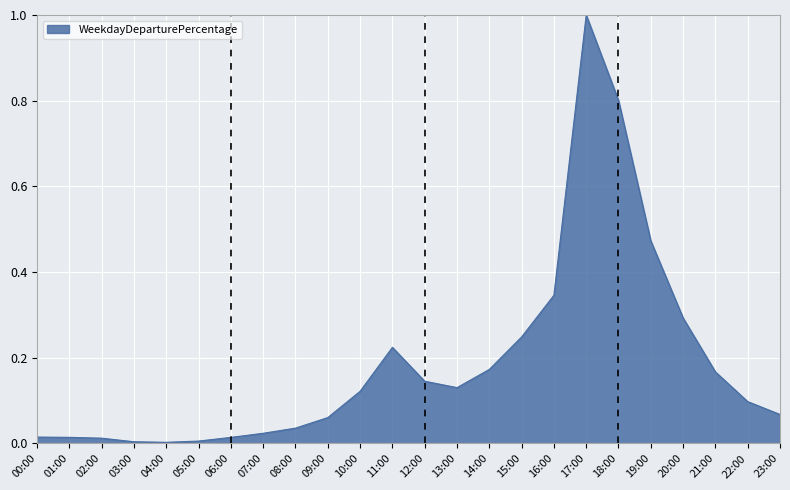

At which category does the chart reach its peak across all series?

17:00